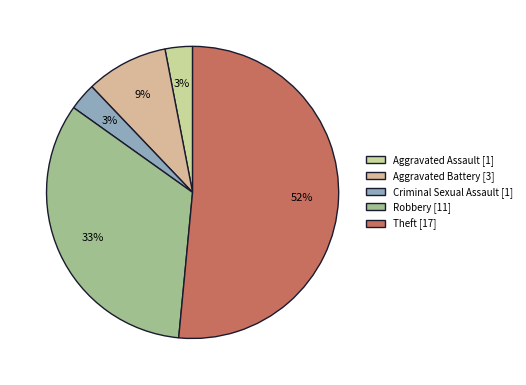

What is the ratio of the value at Aggravated Battery to the value at Robbery?

0.3